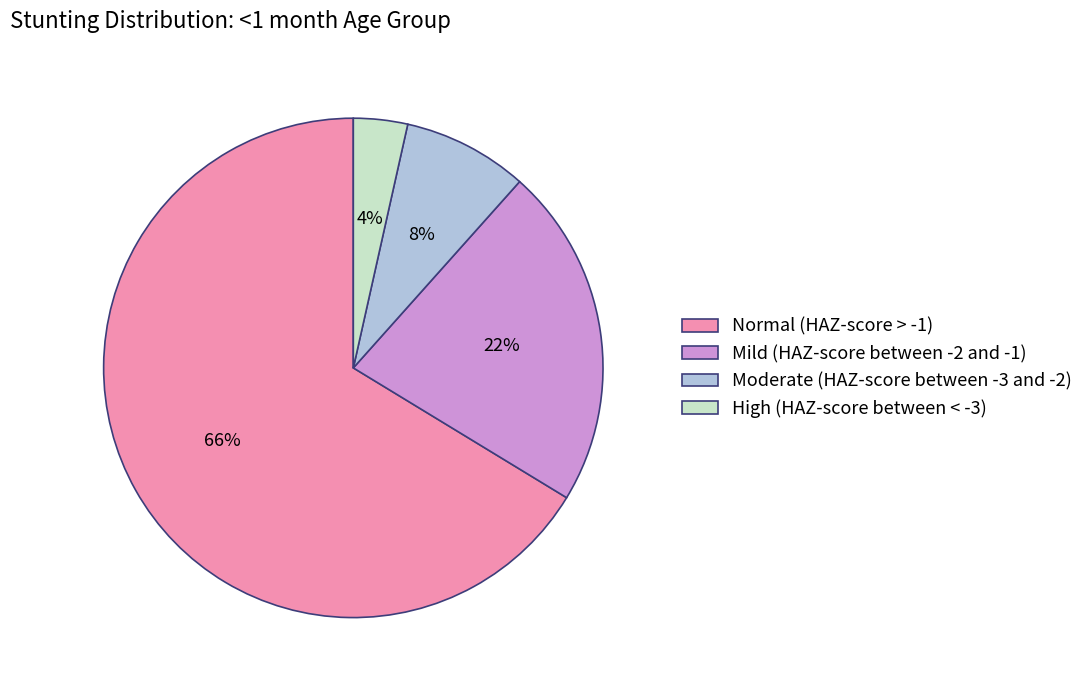

What is the largest slice in the pie chart?

Normal (HAZ-score > -1)